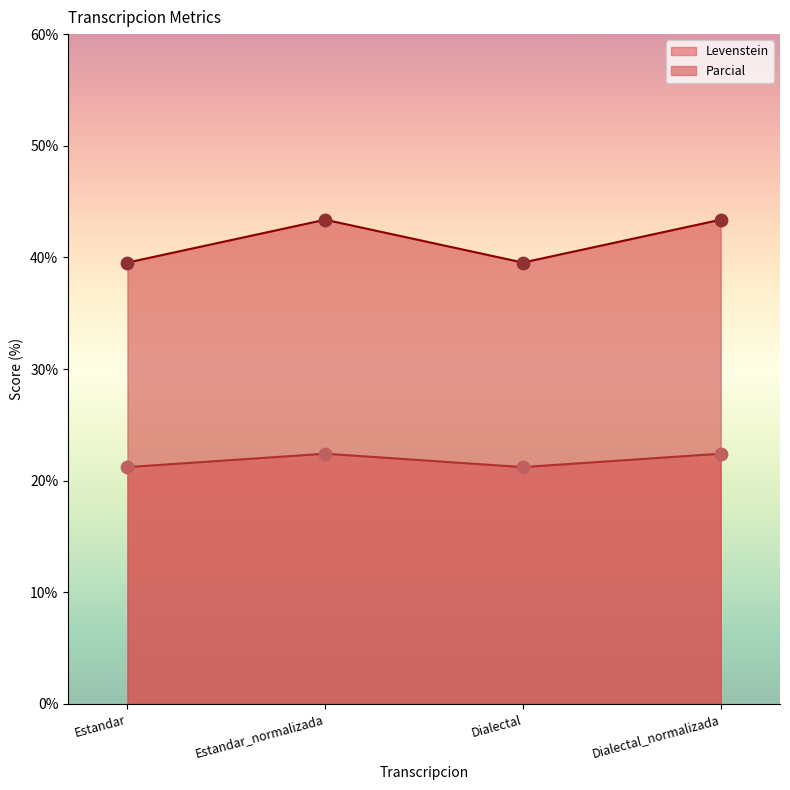

What is the total value across all series at Dialectal_normalizada?

65.8